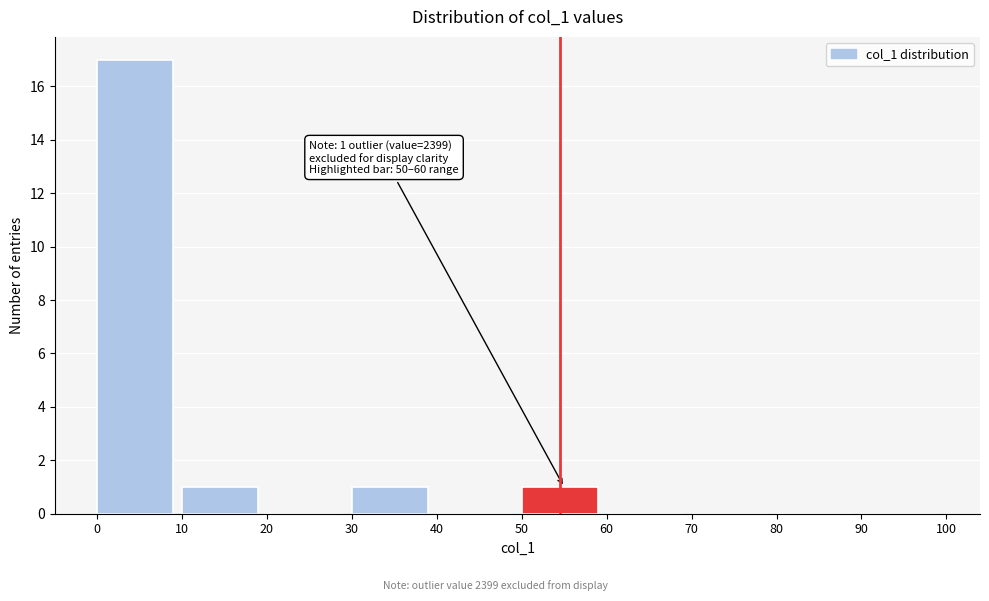

Over which range of the x-axis is the bar tallest?

0 to 10